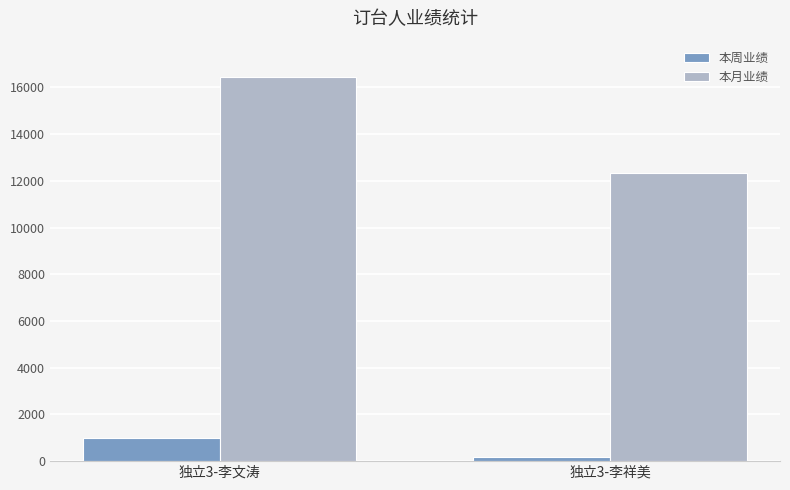

What is the label of the 2nd bar from the left?

独立3-李祥美